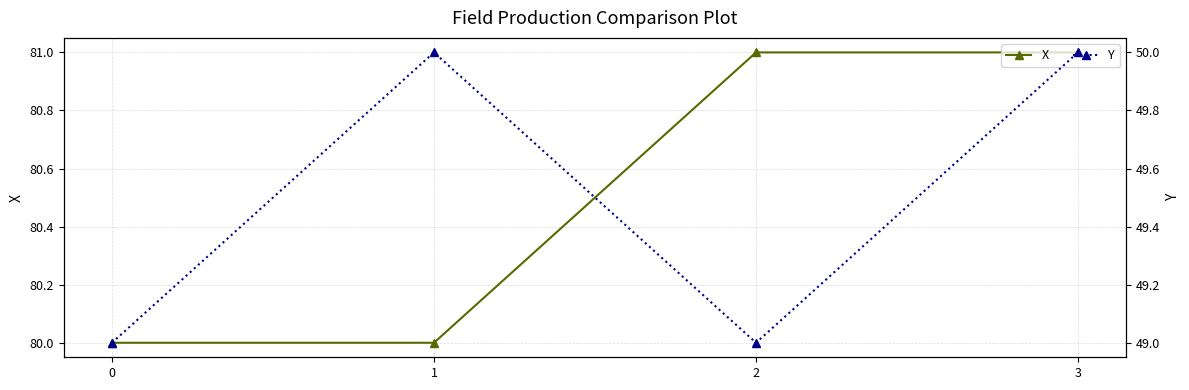

What is the sum of the X values at 3 and 1?

161